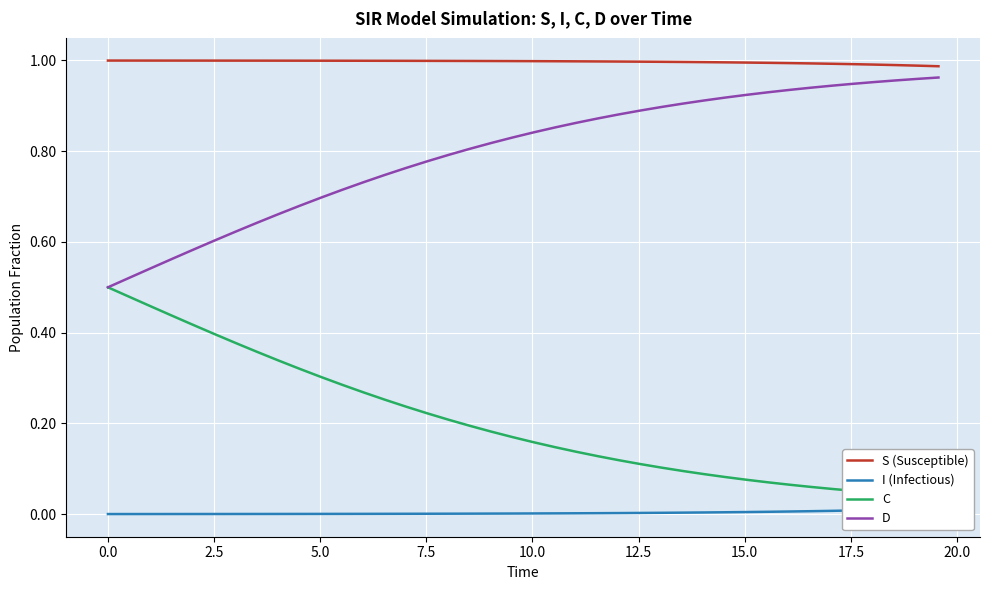

True or false: D and C intersect in this chart.

False